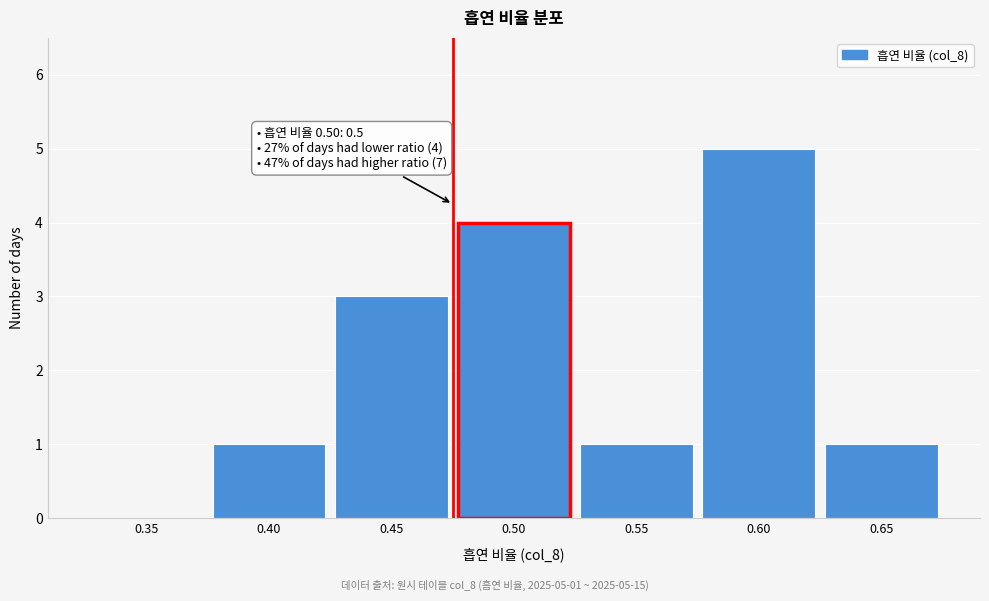

Reading left to right, what are all the values shown in this chart?

0.35=0	0.40=1	0.45=3	0.50=4	0.55=1	0.60=5	0.65=1